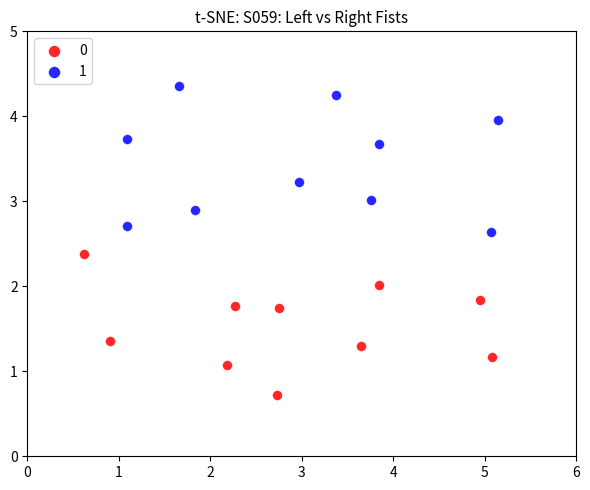

Which series reaches the minimum Y coordinate?

0